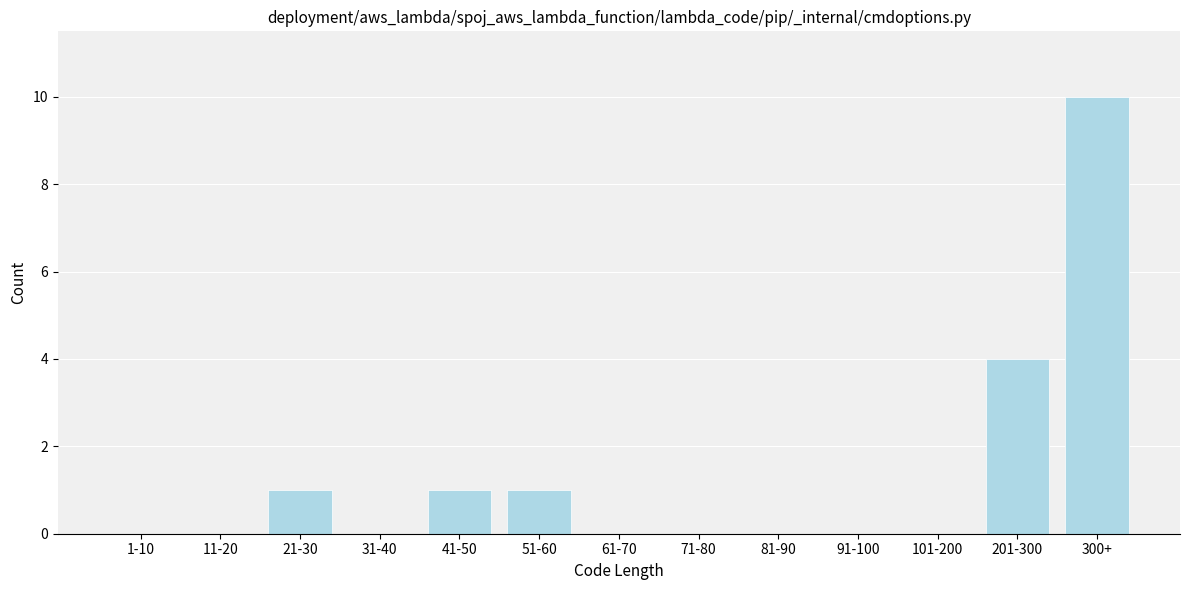

Reading right to left, what are all the values shown in this chart?

300+=10	201-300=4	101-200=0	91-100=0	81-90=0	71-80=0	61-70=0	51-60=1	41-50=1	31-40=0	21-30=1	11-20=0	1-10=0